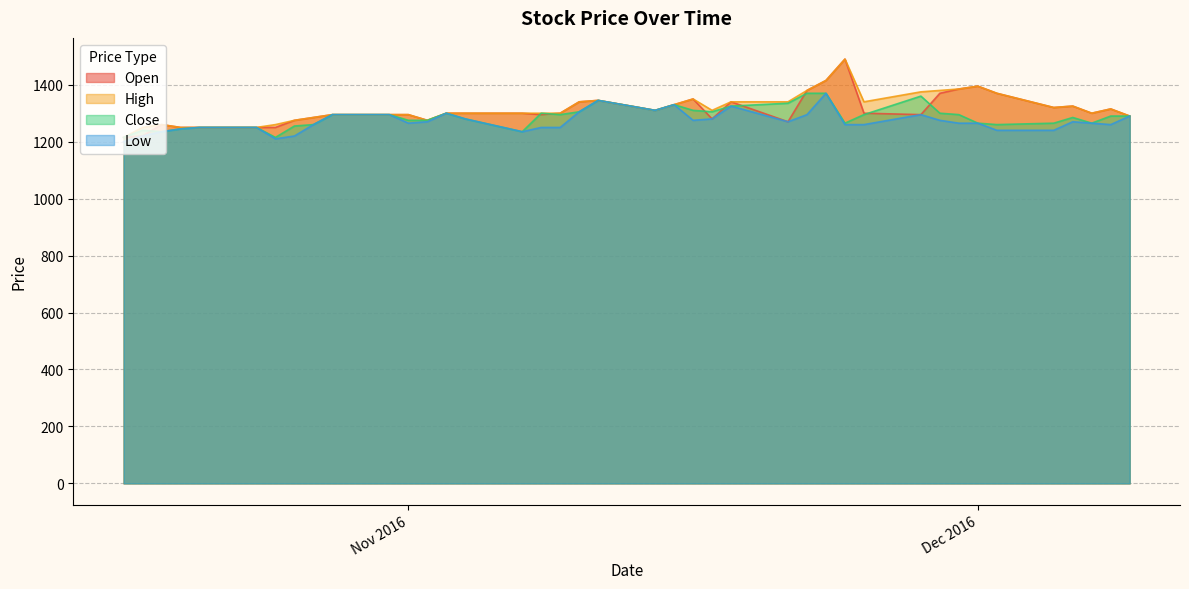

What is the label of the 1st point from the left?

2016-10-17